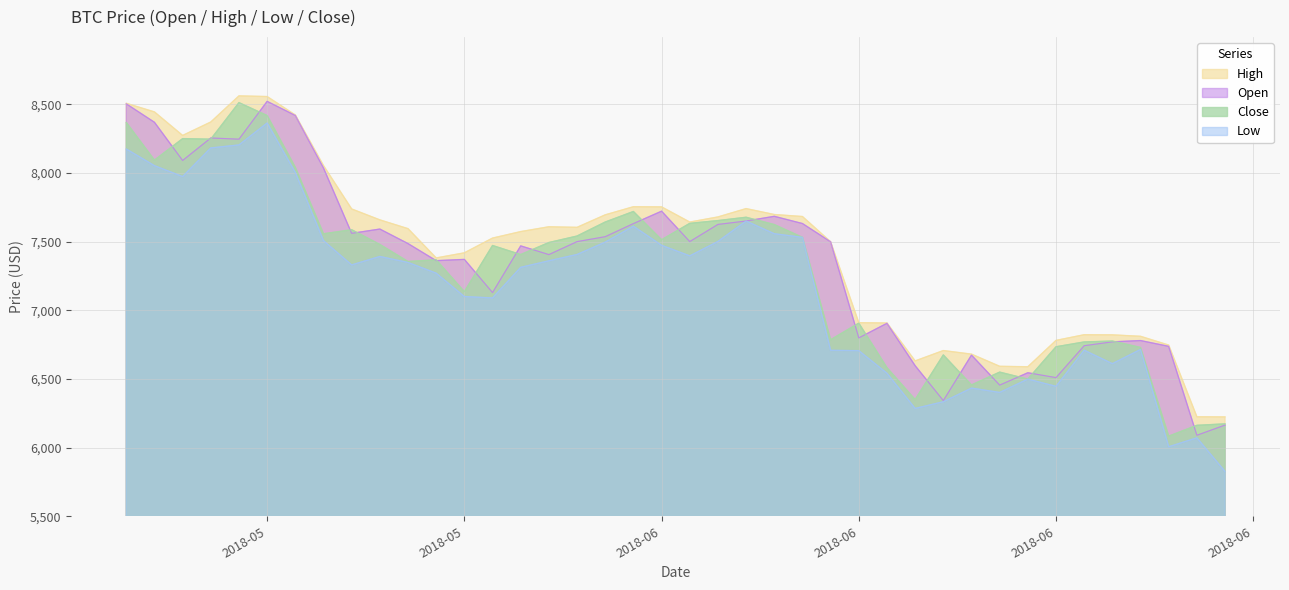

Reading right to left, extract all data points from this chart.

Open: 6164.3	6090.1	6737.9	6780.1	6770.8	6742.4	6510.1	6545.5	6455.4	6674.1	6342.8	6596.9	6905.8	6799.3	7499.6	7632.5	7685.1	7650.8	7626.0	7500.9	7722.5	7632.1	7536.7	7500.7	7406.1	7469.7	7129.5	7371.3	7362.1	7486.5	7592.3	7561.1	8037.1	8419.9	8522.3	8247.0	8255.7	8091.8	8370.0	8504.4
High: 6223.8	6224.8	6747.1	6810.9	6821.6	6822.5	6781.1	6589.1	6592.5	6681.1	6707.1	6631.7	6908.0	6910.2	7499.6	7683.6	7698.2	7741.3	7680.4	7643.2	7753.8	7754.9	7695.8	7604.7	7608.9	7573.8	7526.4	7419.1	7381.7	7595.2	7659.1	7738.6	8054.7	8423.2	8557.5	8562.4	8372.1	8274.1	8445.5	8508.4
Low: 5826.4	6071.8	6006.6	6715.2	6611.9	6709.9	6446.7	6499.3	6402.3	6433.9	6334.5	6285.6	6542.1	6706.6	6709.1	7532.0	7558.4	7650.8	7502.0	7397.0	7474.0	7613.0	7497.3	7407.3	7361.1	7313.6	7090.7	7100.9	7271.0	7349.1	7392.6	7331.1	7507.9	8004.6	8365.1	8205.2	8183.4	7974.8	8054.1	8175.5
Close: 6173.2	6162.5	6083.7	6729.7	6776.6	6769.9	6734.8	6499.3	6550.2	6456.6	6675.4	6349.9	6582.4	6906.9	6786.0	7532.0	7624.9	7678.2	7654.0	7633.8	7514.5	7720.2	7643.4	7541.4	7494.2	7406.5	7472.6	7136.0	7368.2	7355.9	7480.1	7587.3	7557.8	8041.8	8419.0	8513.2	8247.2	8251.0	8094.3	8368.8